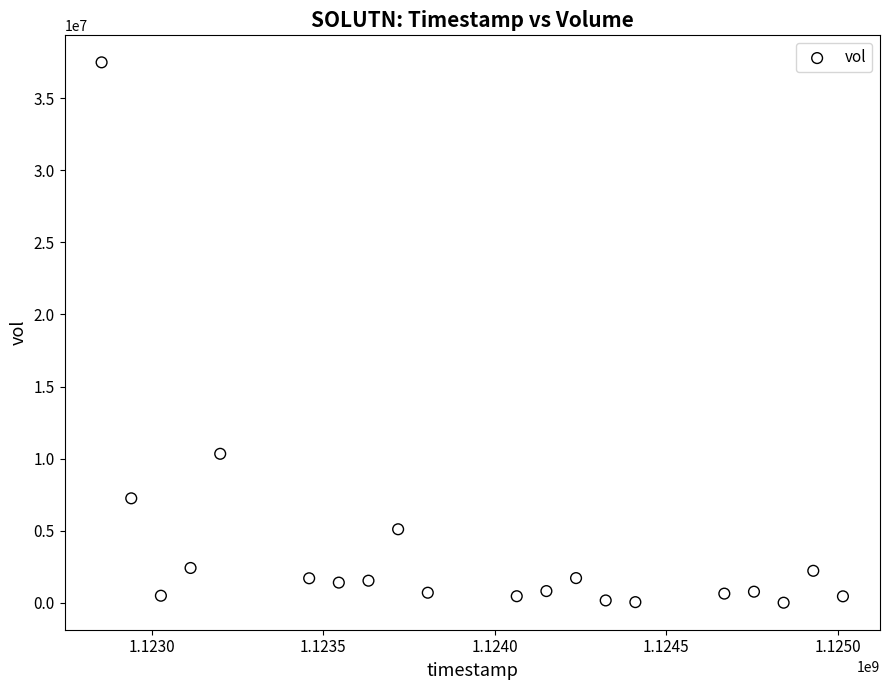

What Y value in the scatter plot is closest to 18749690?

10342595